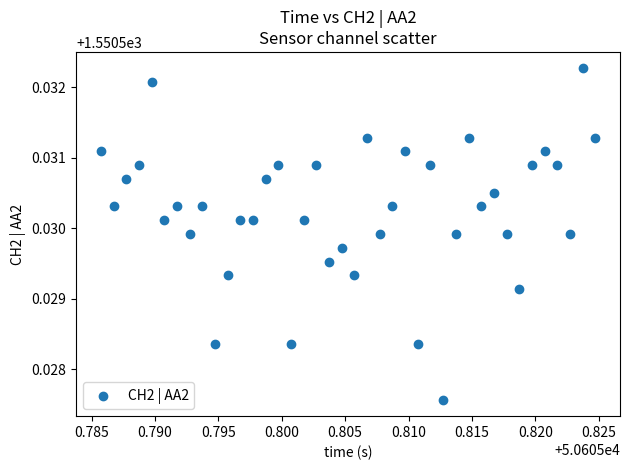

Count the number of points in this scatter plot.

40